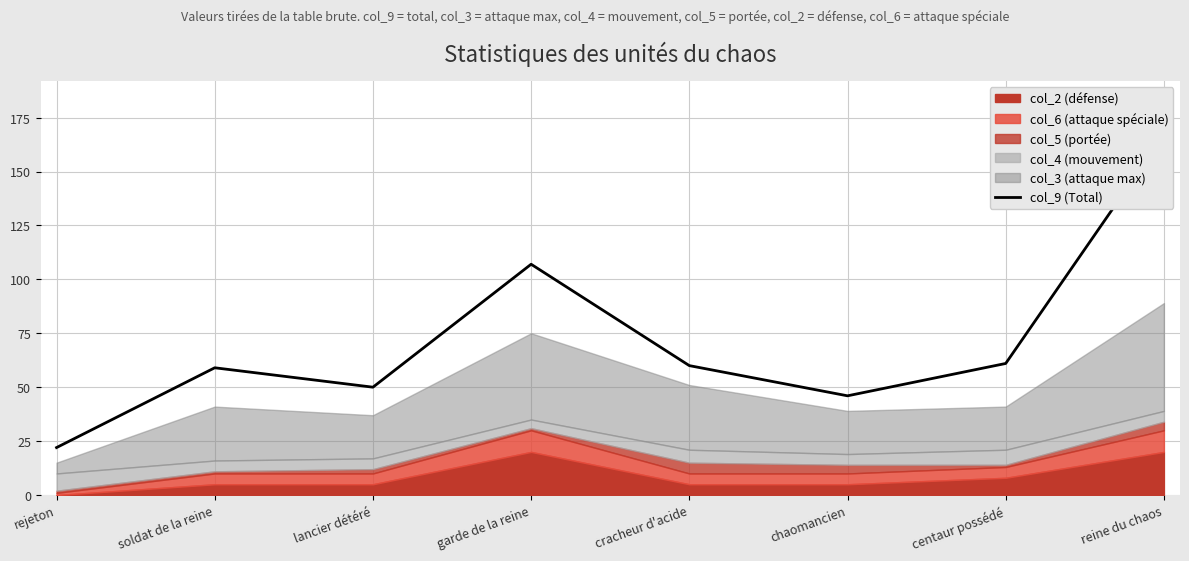

Is it true that the value at reine du chaos is 167?

True